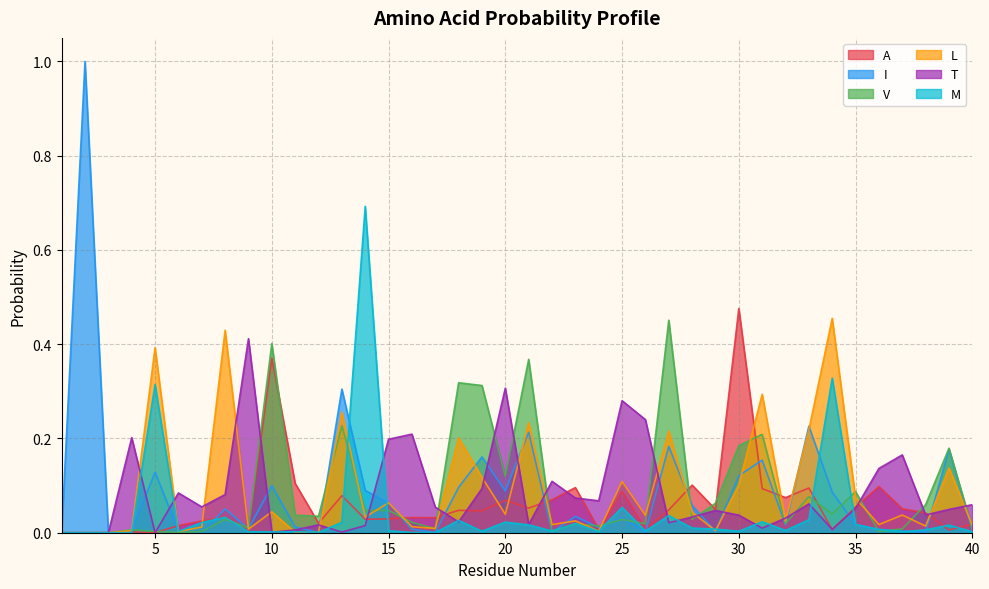

What is the spread (max minus min) of values at 15?

0.2